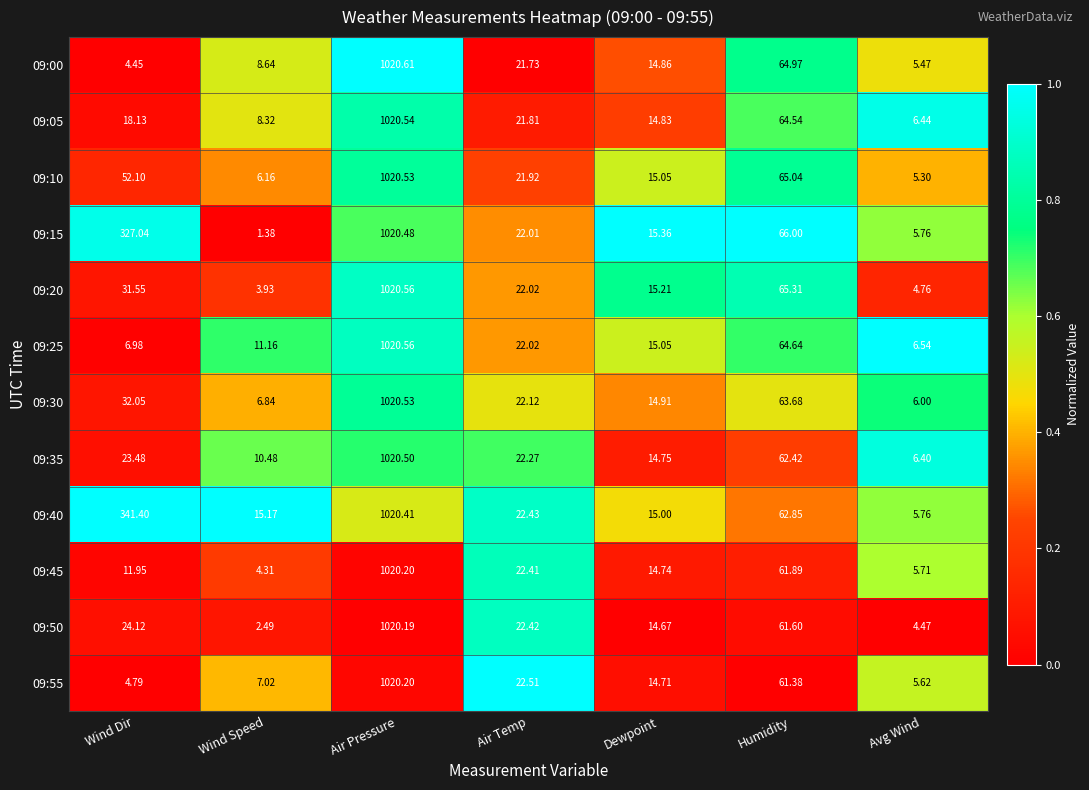

List the labels in order of 09:40 value, largest first.

Air Pressure, Wind Dir, Humidity, Air Temp, Wind Speed, Dewpoint, Avg Wind